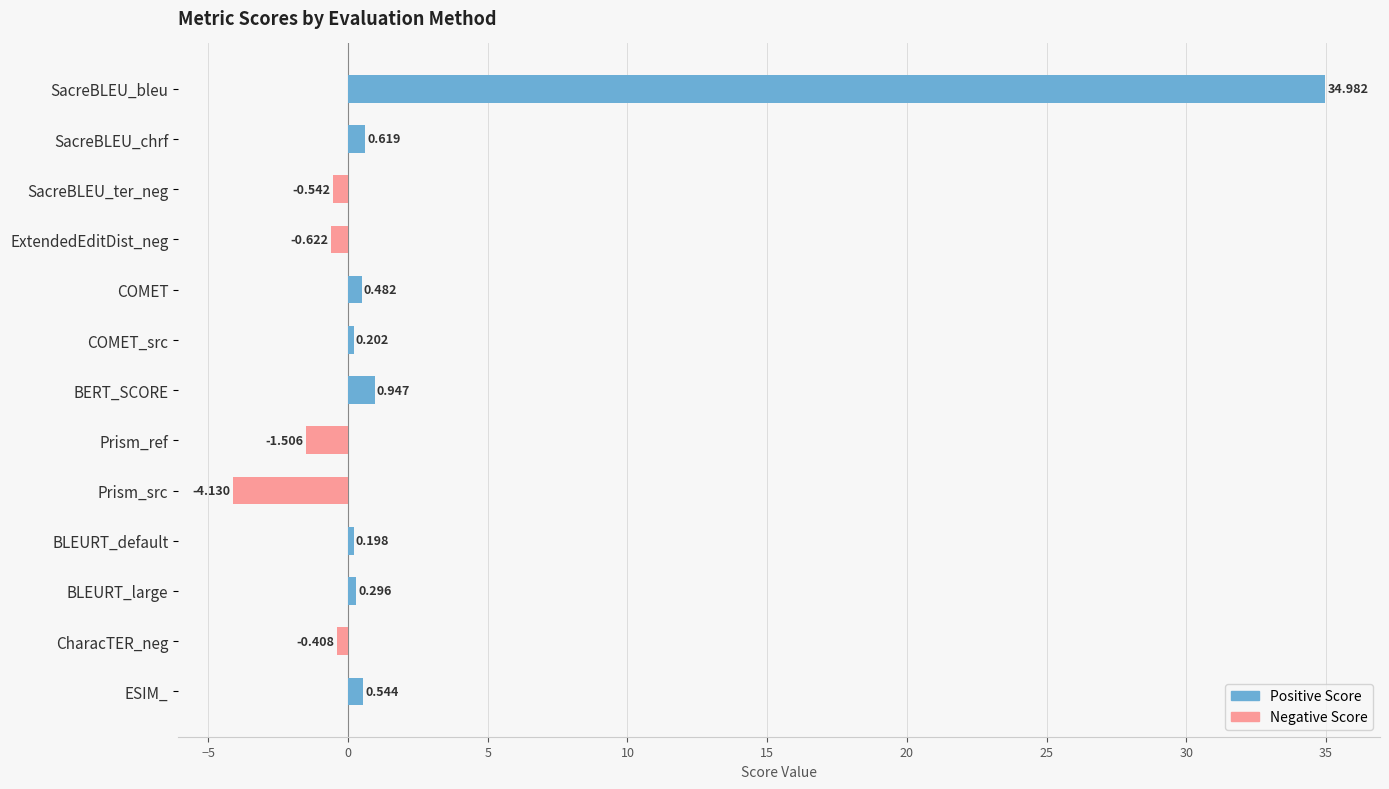

List the labels in order of value, smallest first.

Prism_src, Prism_ref, ExtendedEditDist_neg, SacreBLEU_ter_neg, CharacTER_neg, BLEURT_default, COMET_src, BLEURT_large, COMET, ESIM_, SacreBLEU_chrf, BERT_SCORE, SacreBLEU_bleu